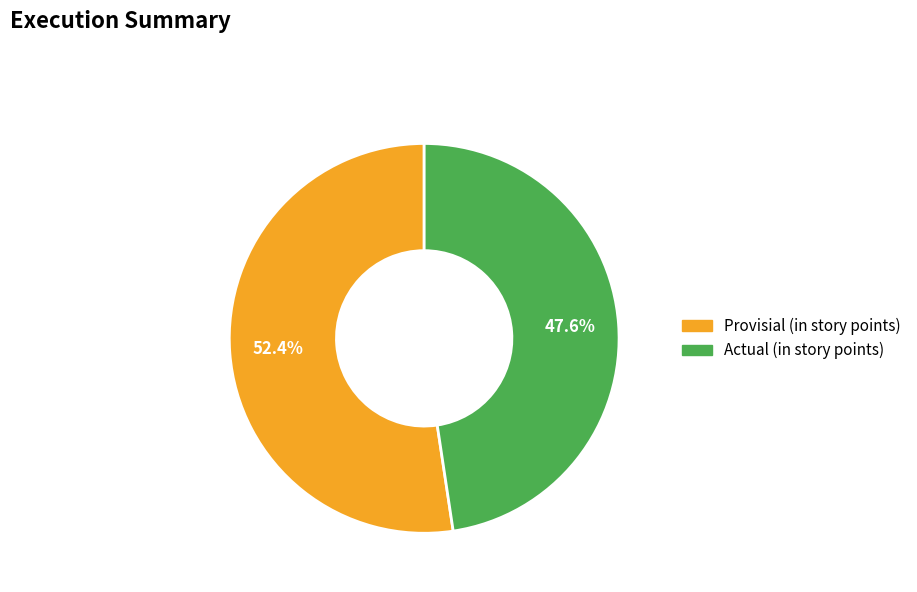

What is the smallest slice in the pie chart?

Actual (in story points)